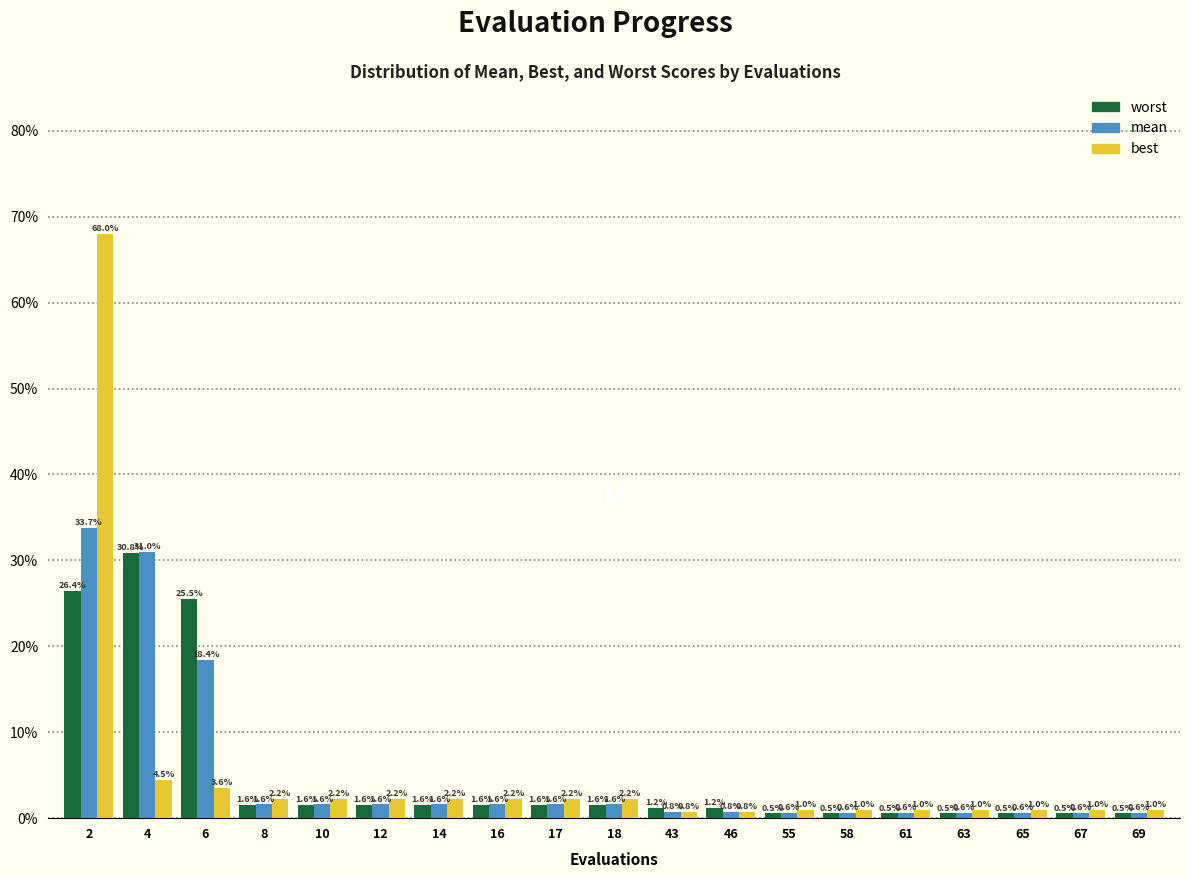

Are the bars horizontal?

No